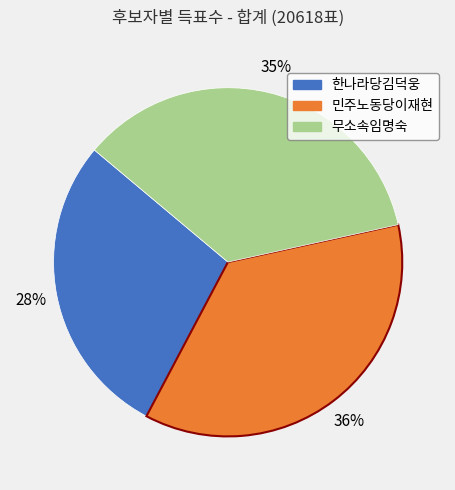

Which category has the biggest portion of the pie?

민주노동당이재현